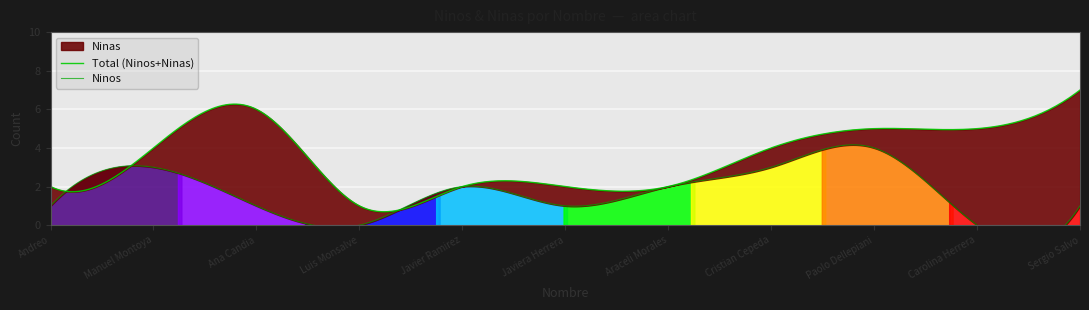

At how many categories does at least one series exceed 0?

11